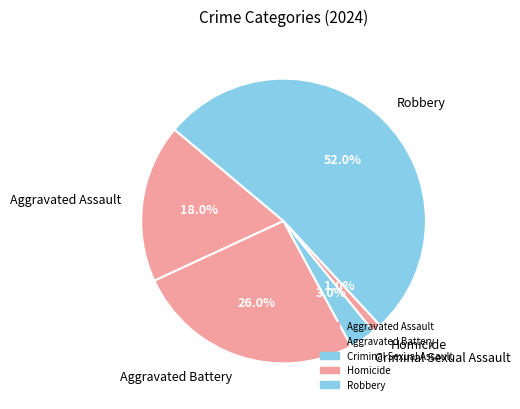

What percentage is the Homicide slice, to the nearest percent?

1%